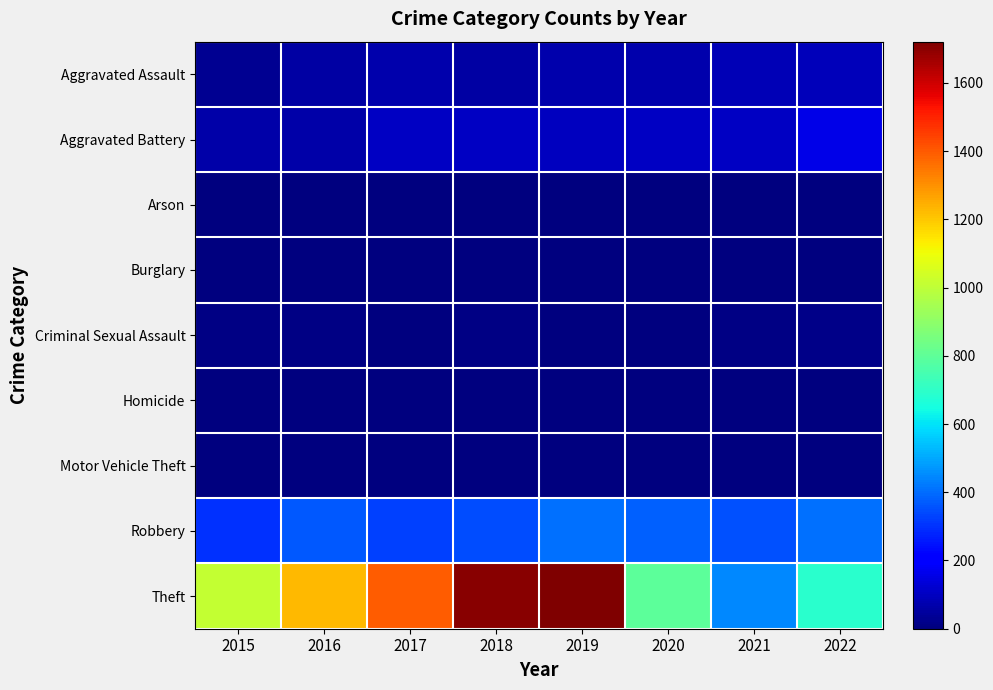

Which series has the widest spread of values?

Theft